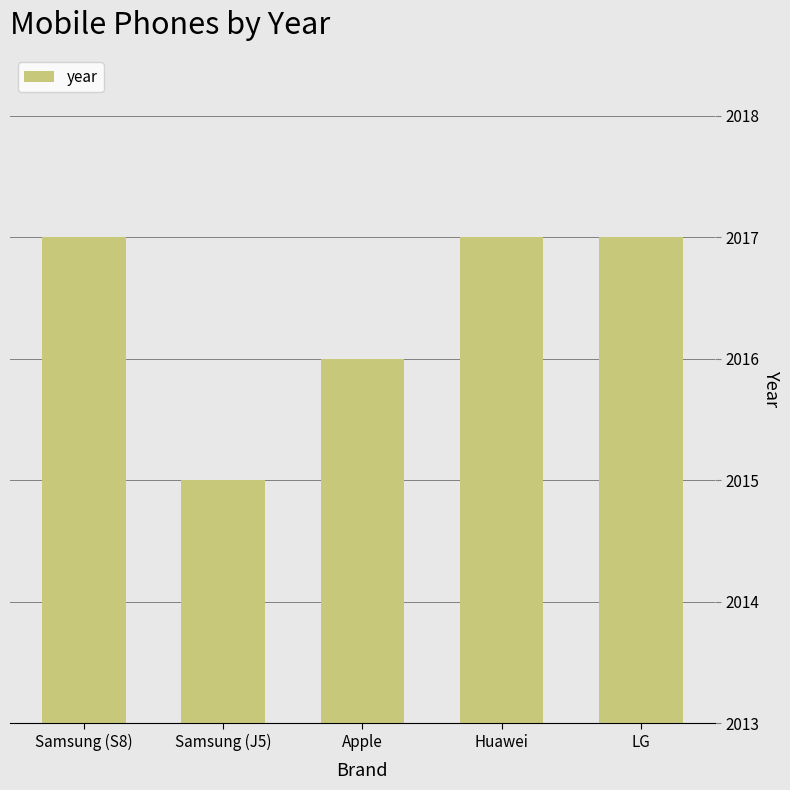

Does the chart contain any negative values?

No